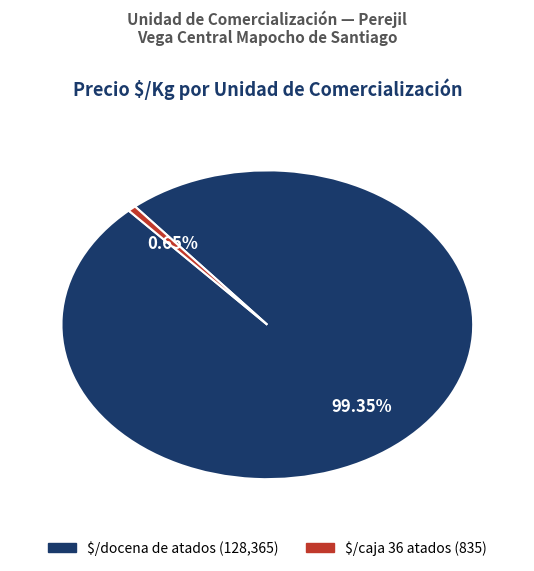

To the nearest percent, what percentage of the pie is $/caja 36 atados?

1%